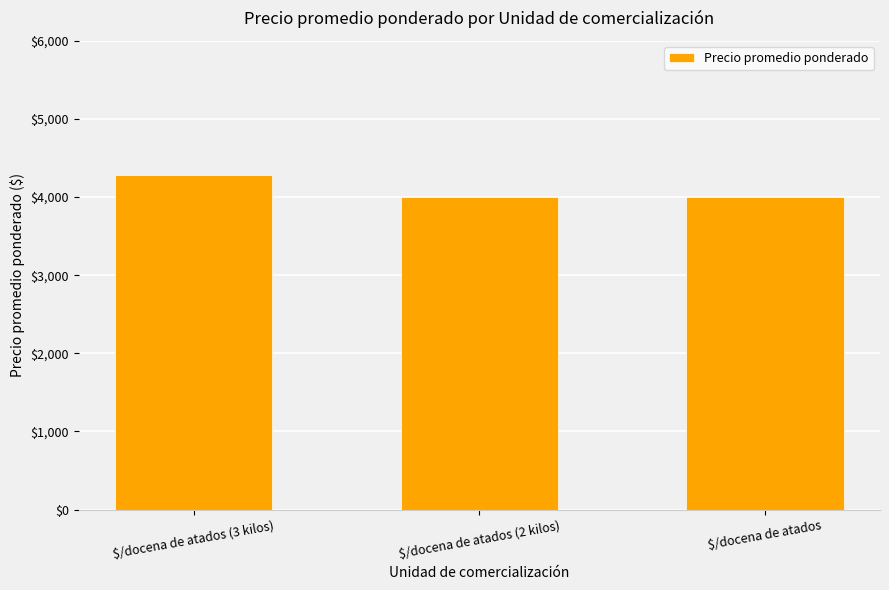

Does the chart contain stacked bars?

No